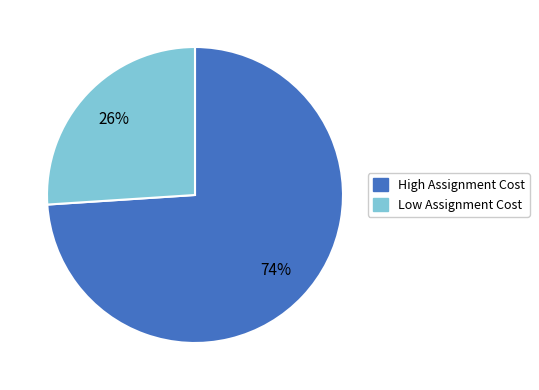

How many segments does this pie chart have?

2